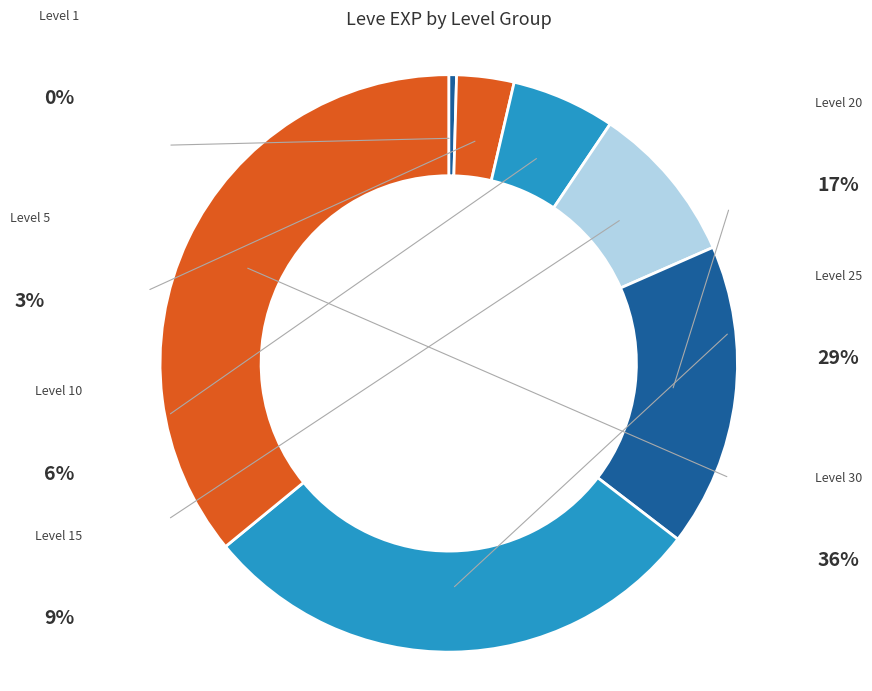

Count the number of slices in the pie.

7